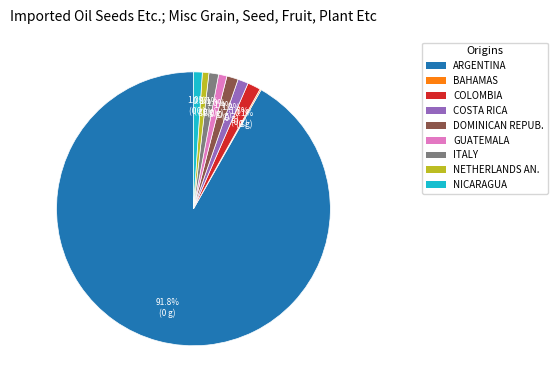

Is there any slice that represents more than half of the pie?

Yes